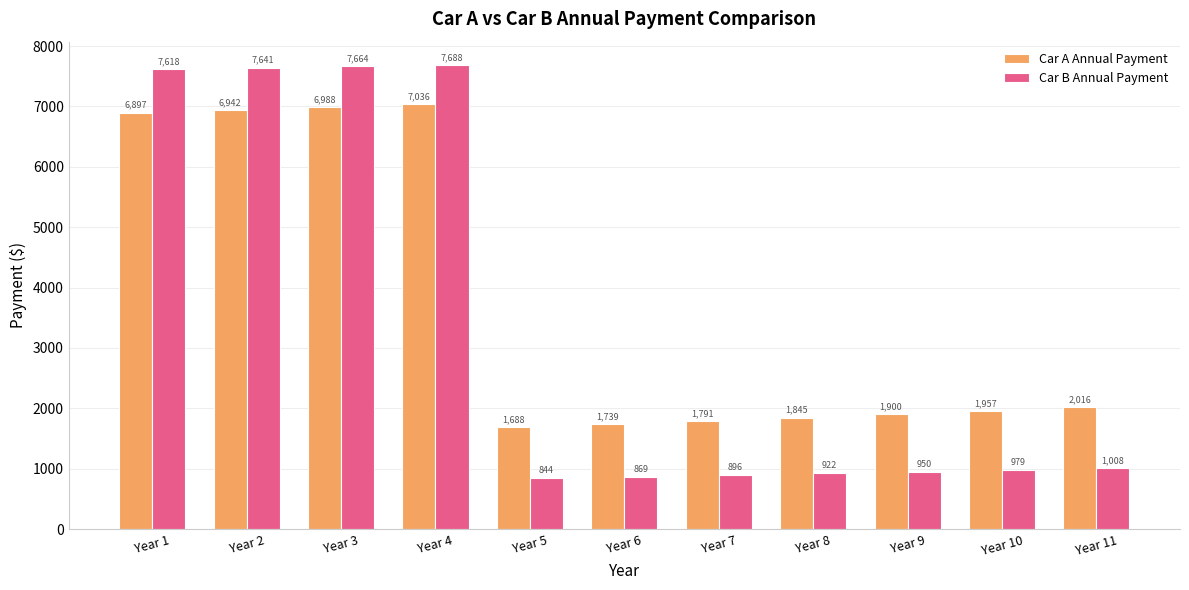

At which category does the chart reach its minimum across all series?

Year 5